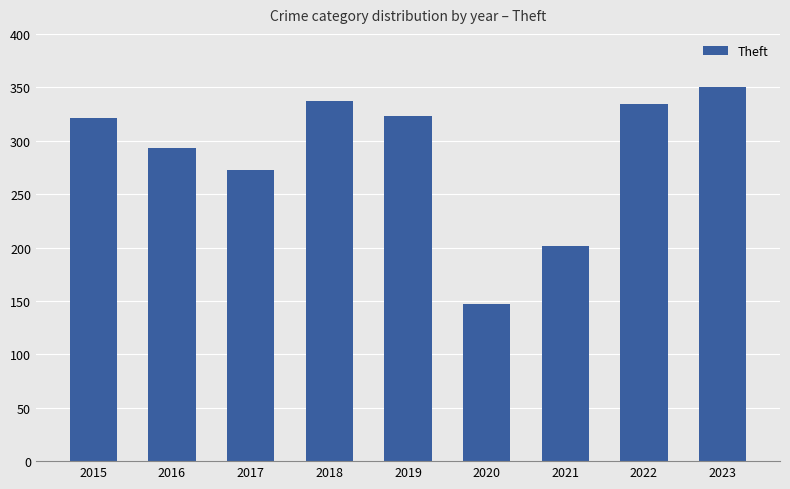

What is the approximate value at 2017, to the nearest 50?

250